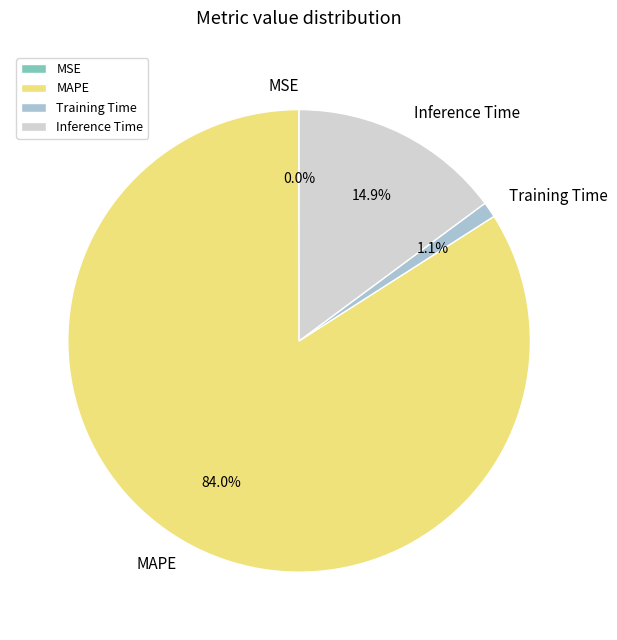

To the nearest percent, what portion does Training Time represent?

1%